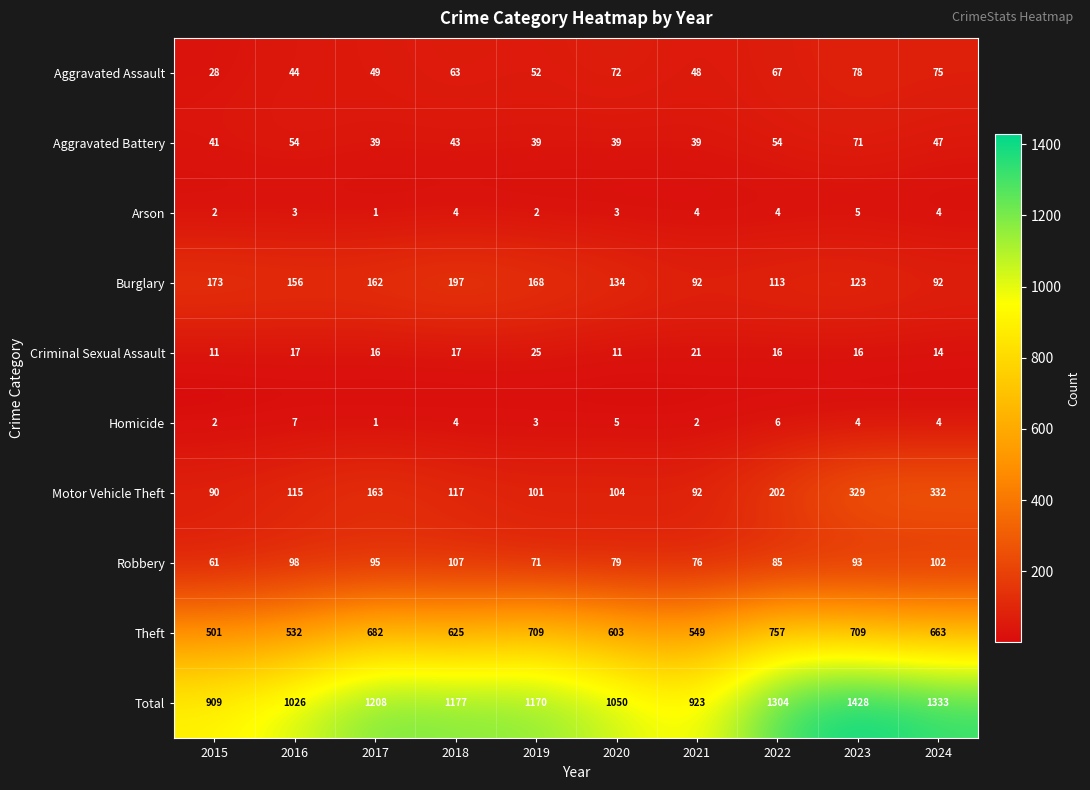

What is the difference between the Motor Vehicle Theft values at 2023 and 2020?

225